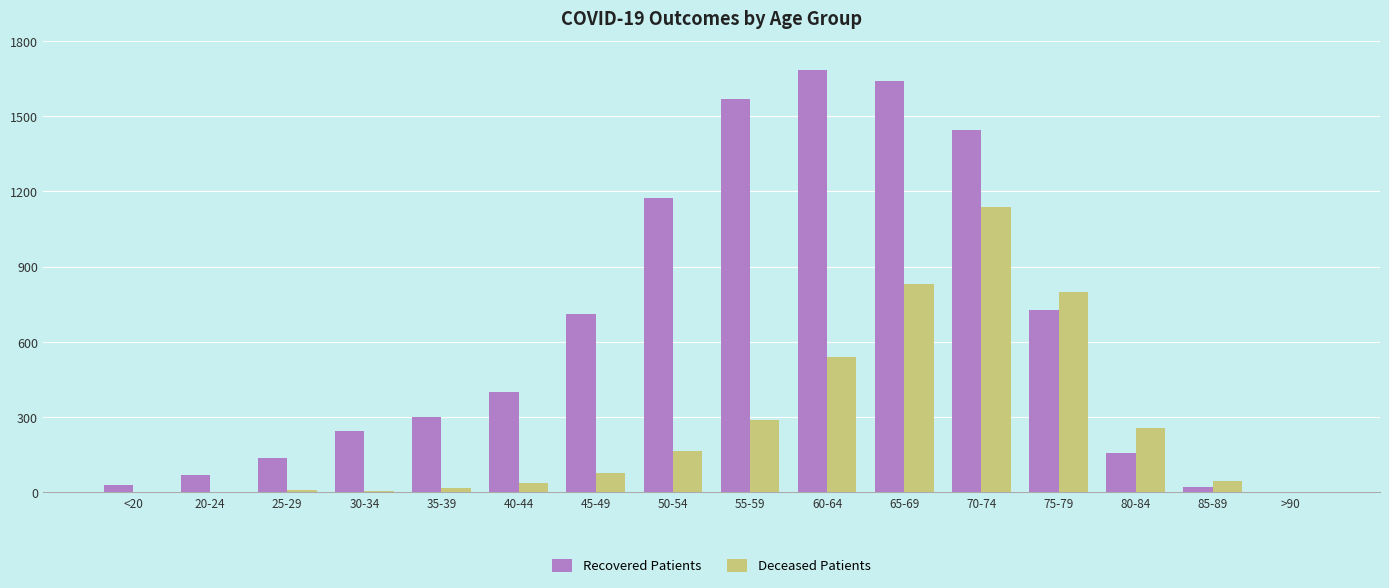

Which category has the highest value in the Recovered Patients series?

60-64